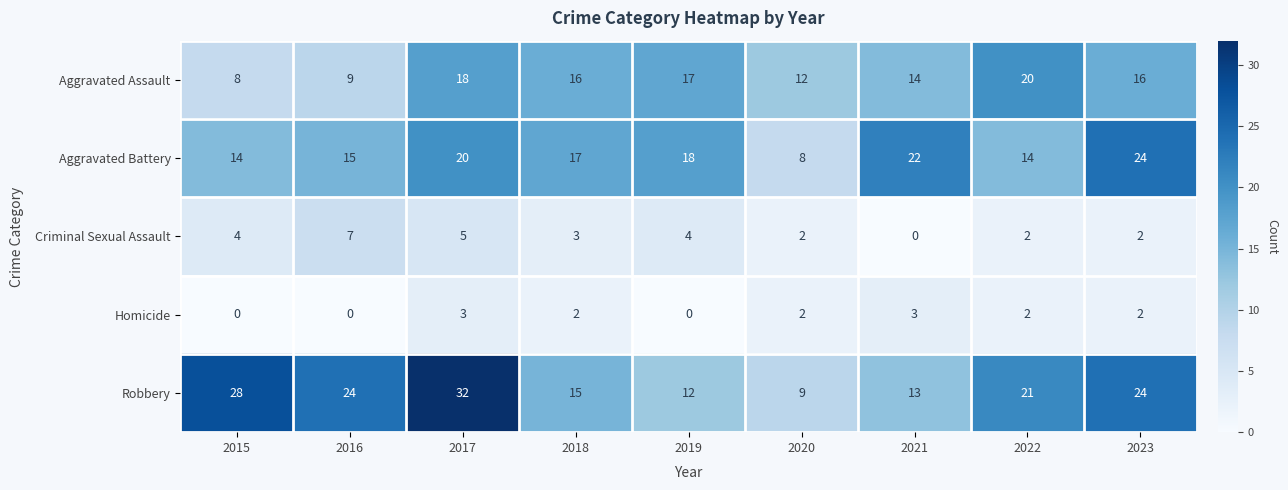

The value of Aggravated Battery at 2021 is 5. True or false?

False